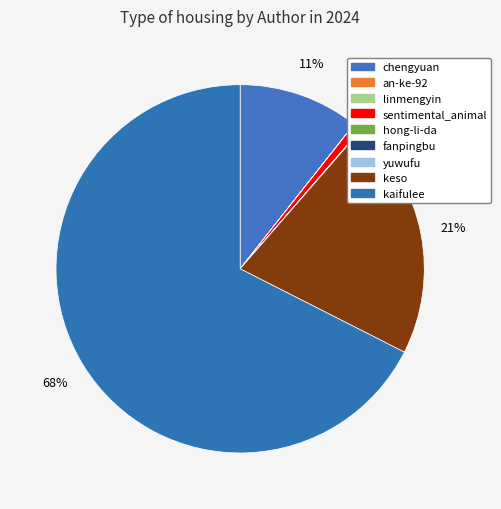

How many slices are in this pie chart?

9